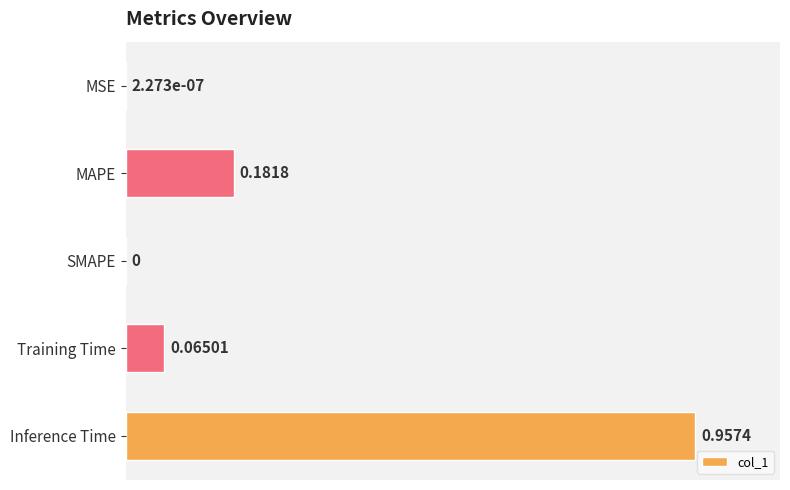

Are the bars horizontal?

Yes